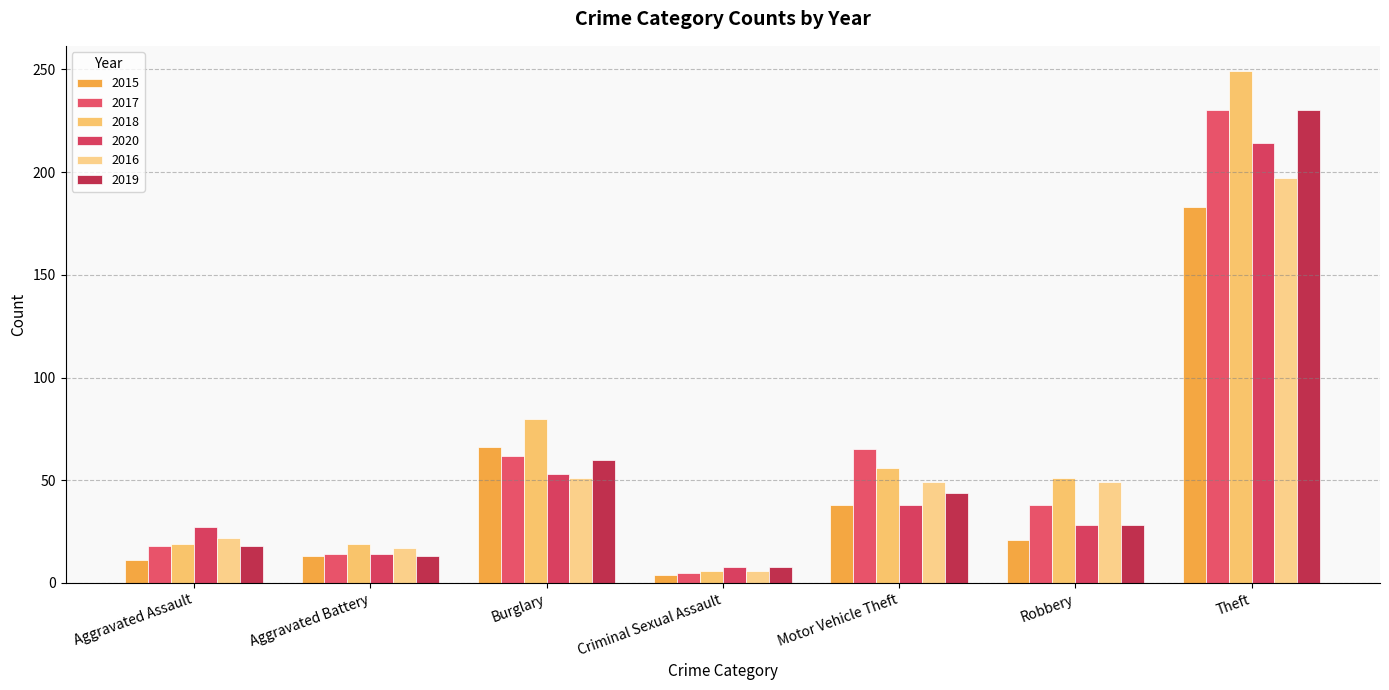

Count the number of categories in the chart.

7